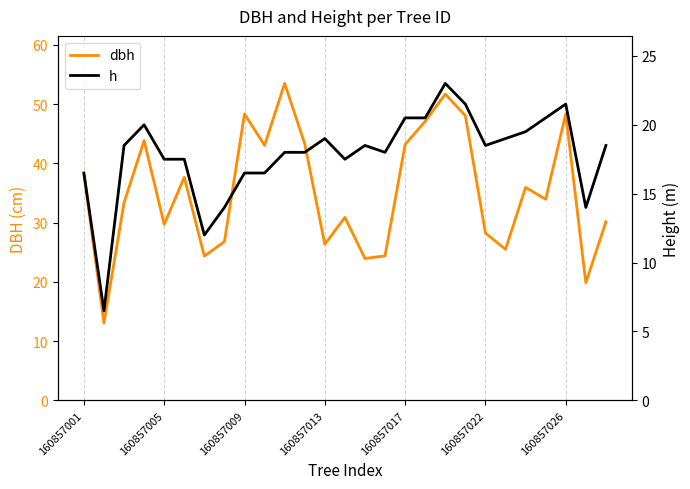

What is the lowest value of the dbh series?

13.1